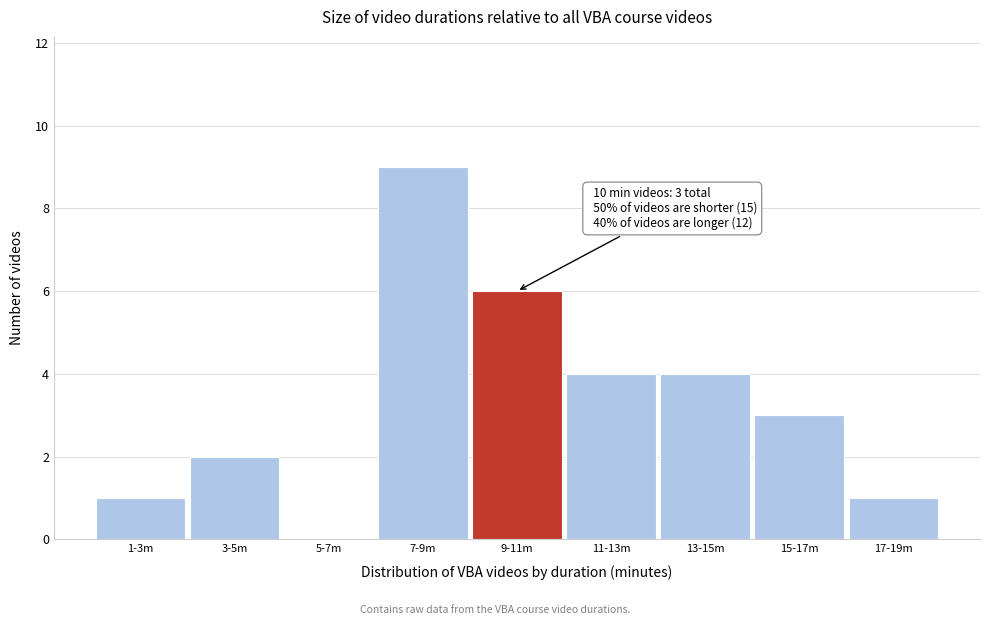

Reading right to left, extract all data points from this chart.

17-19m=1	15-17m=3	13-15m=4	11-13m=4	9-11m=6	7-9m=9	5-7m=0	3-5m=2	1-3m=1